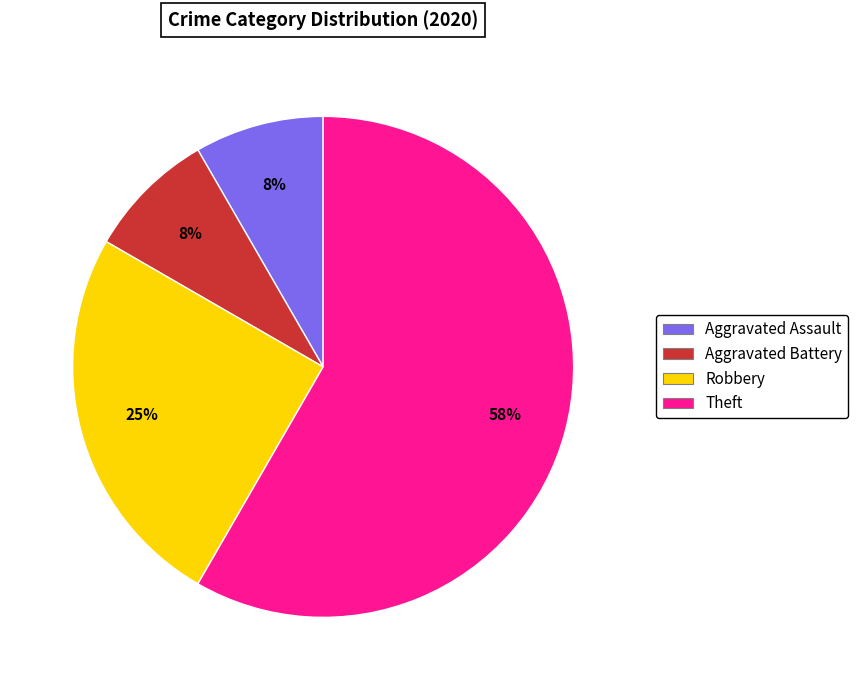

To the nearest percent, what percentage of the pie is Aggravated Battery?

8%